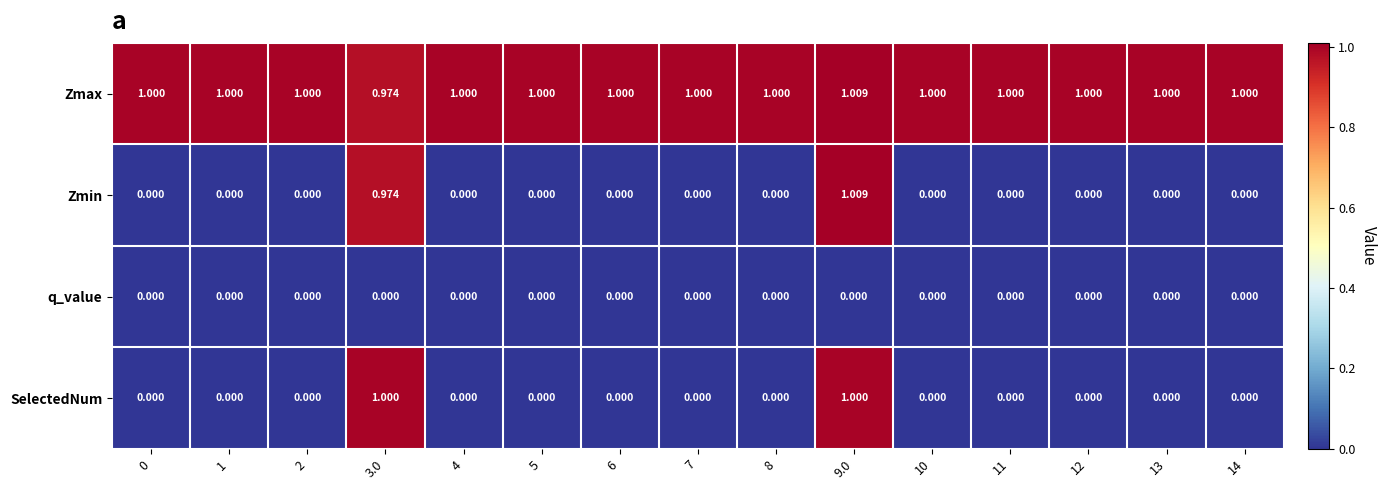

Which series has the largest total across all categories?

Zmax